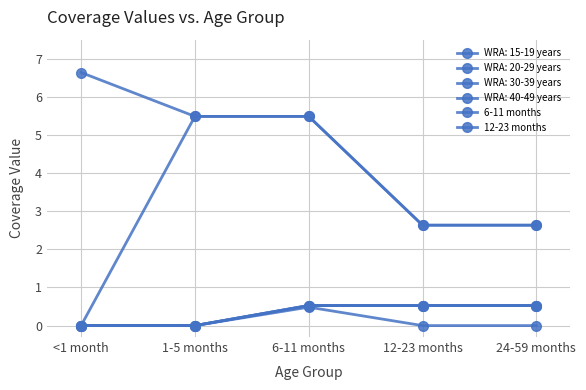

What is the difference between the maximum and minimum values in the 6-11 months series?

5.5